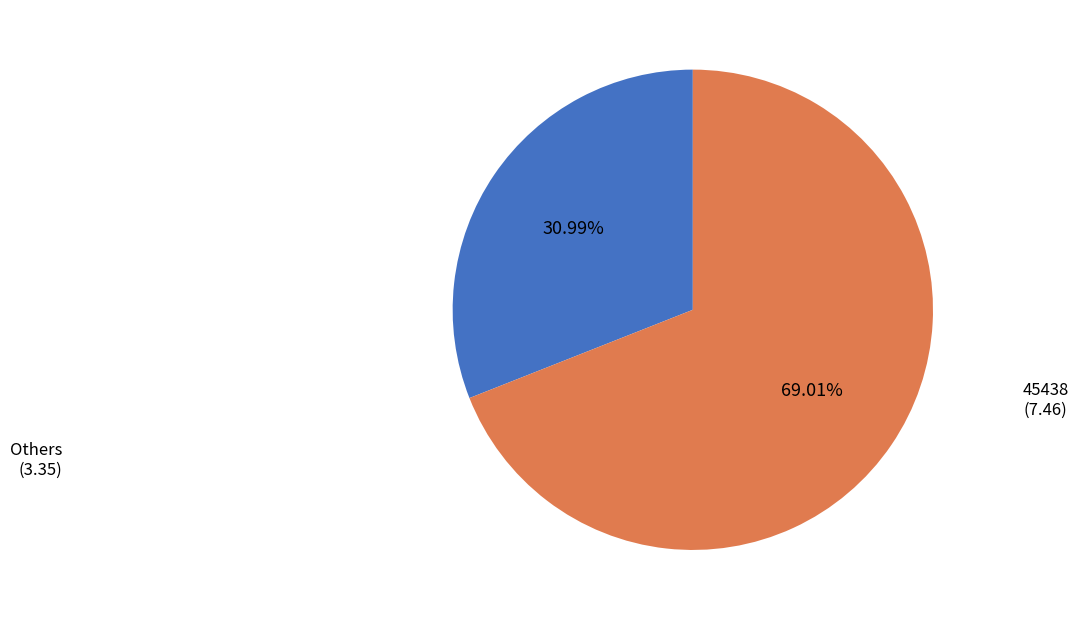

Count the number of slices in the pie.

2